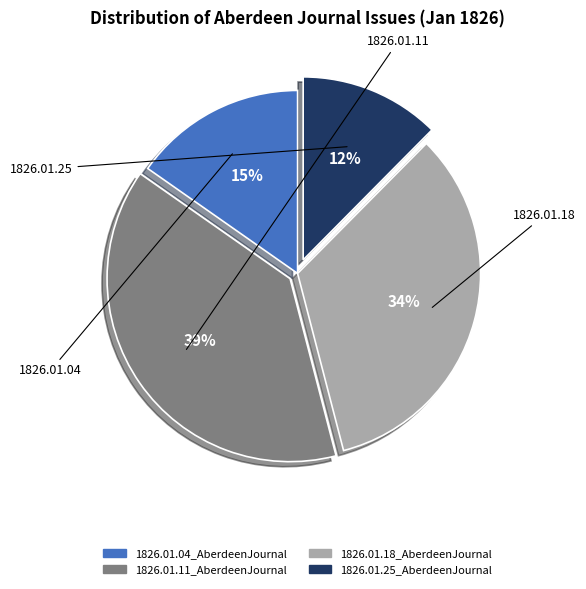

Which category has the biggest portion of the pie?

1826.01.11_AberdeenJournal